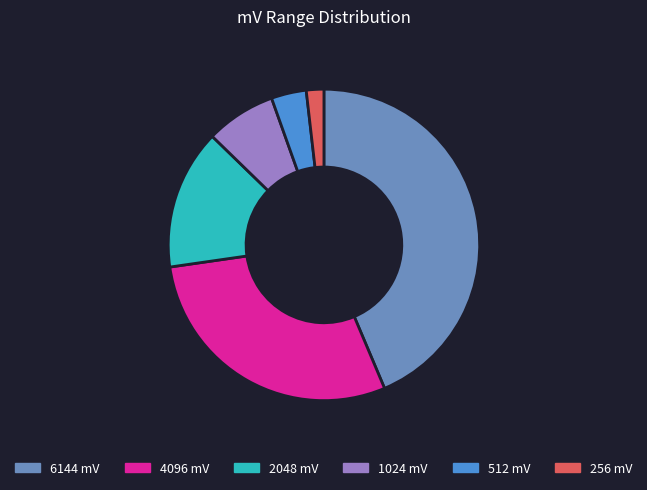

Which has a higher value, 2048 mV or 6144 mV?

6144 mV